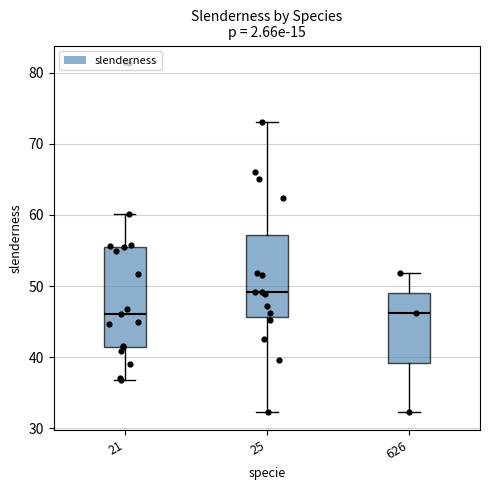

Where is the upper edge of the box at x = 626 on the y-axis? The values are not printed on the chart, so give them approximately, as read against the axis.

49